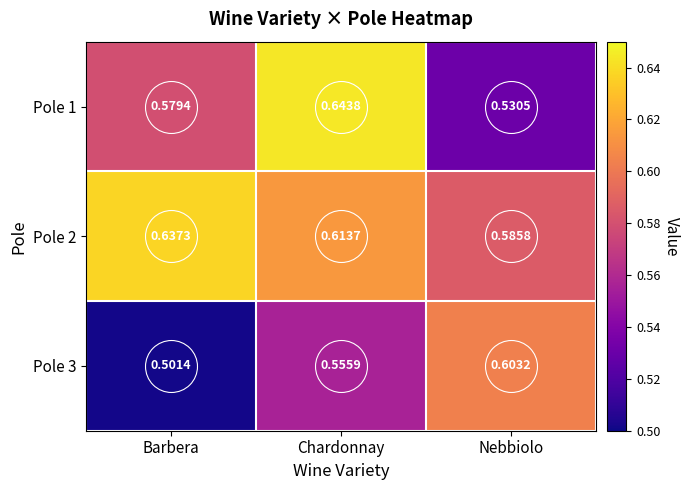

List the labels in order of Pole 1 value, smallest first.

Nebbiolo, Barbera, Chardonnay